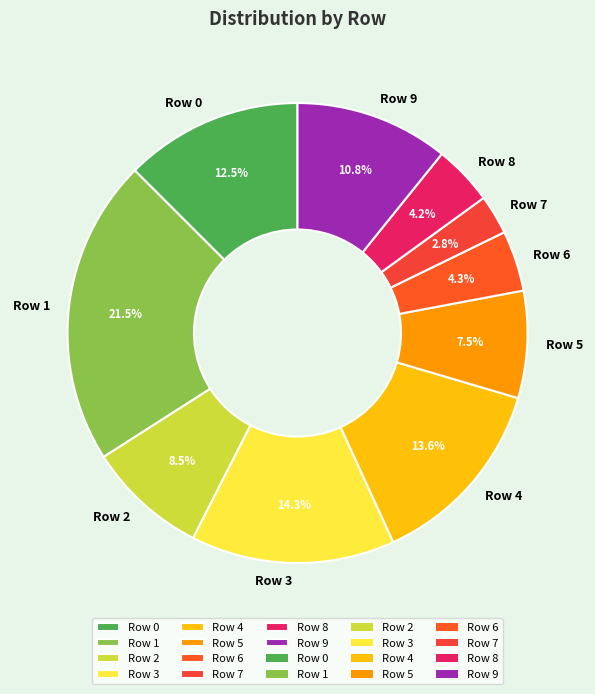

What is the largest slice in the pie chart?

Row 1